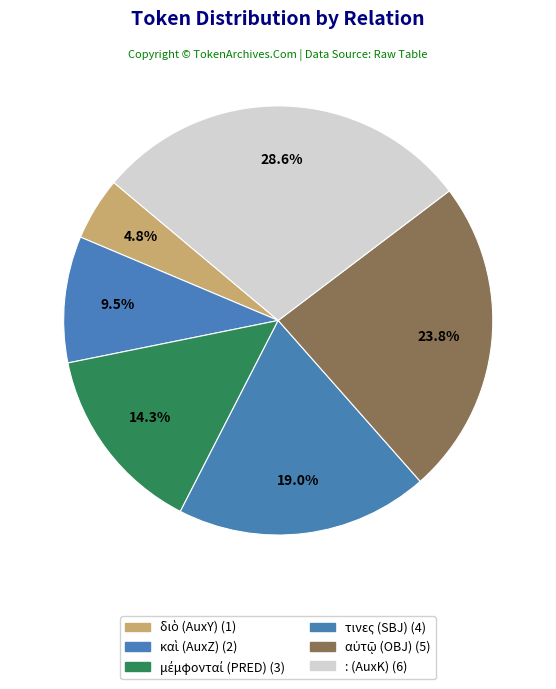

The αὐτῷ (OBJ) slice represents 24% of the pie. True or false?

True